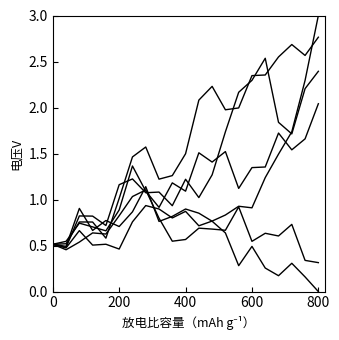

Does the chart display data point markers on the line(s)?

No